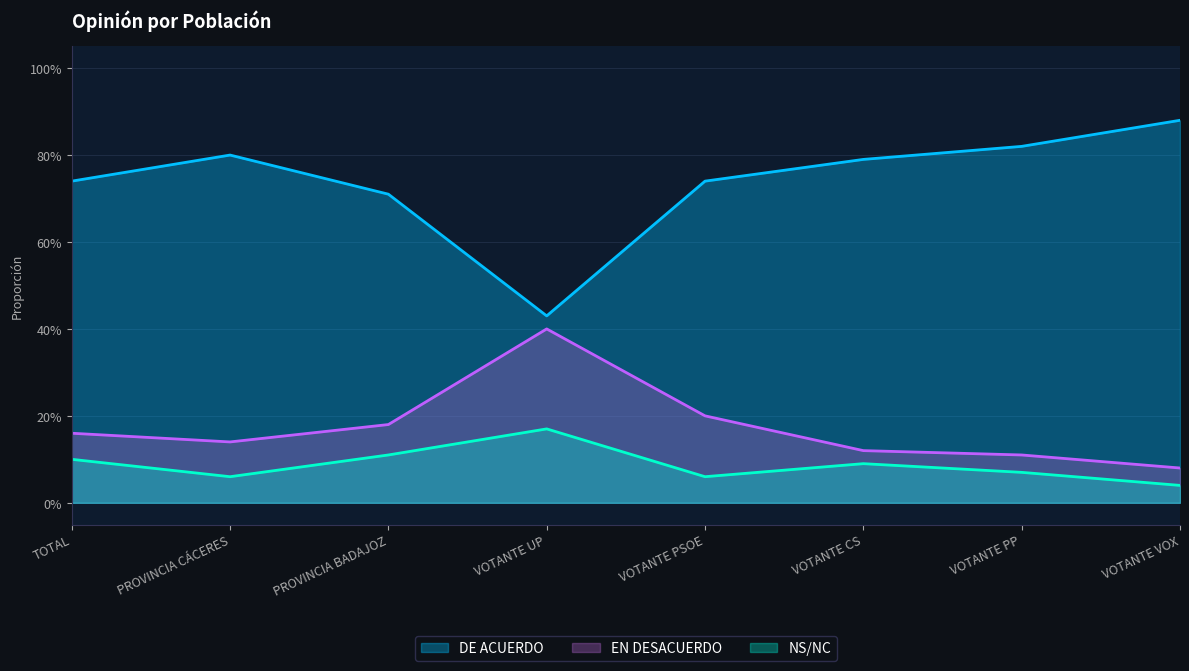

Which category has the highest value in the NS/NC series?

VOTANTE UP